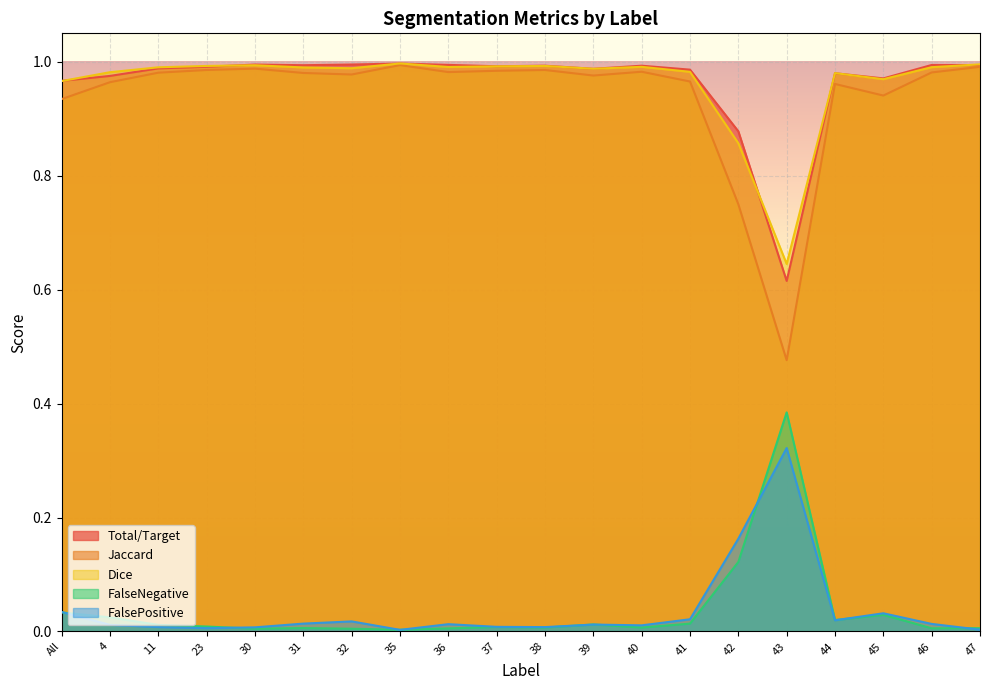

How many lines are shown in the chart?

5